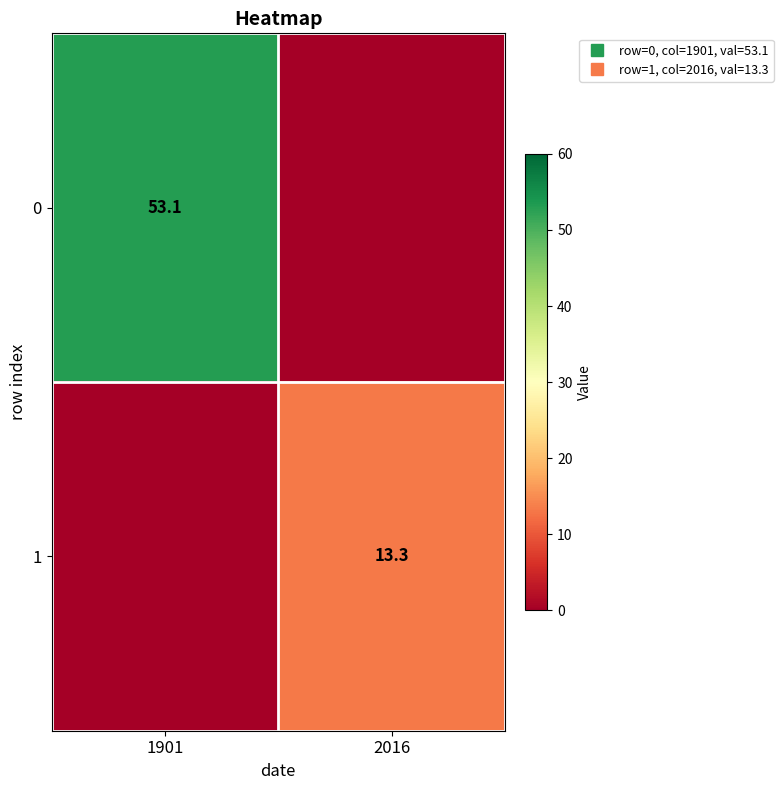

At which category is the sum across all series the highest?

1901